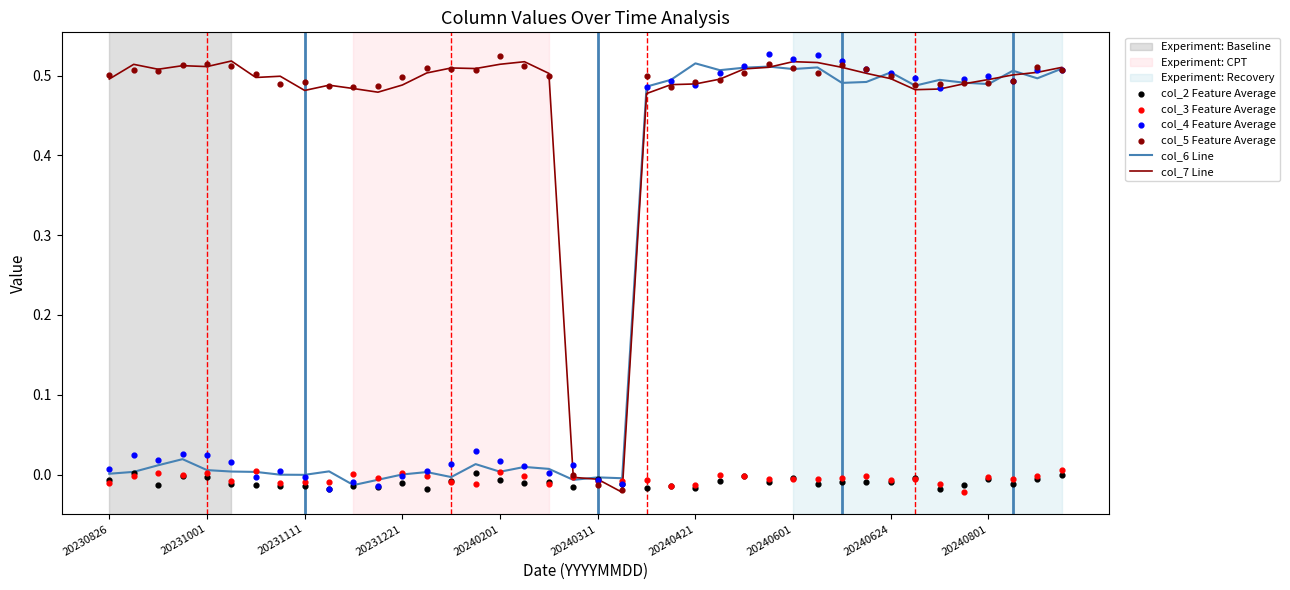

Which series reaches the minimum Y coordinate?

col_7 Line